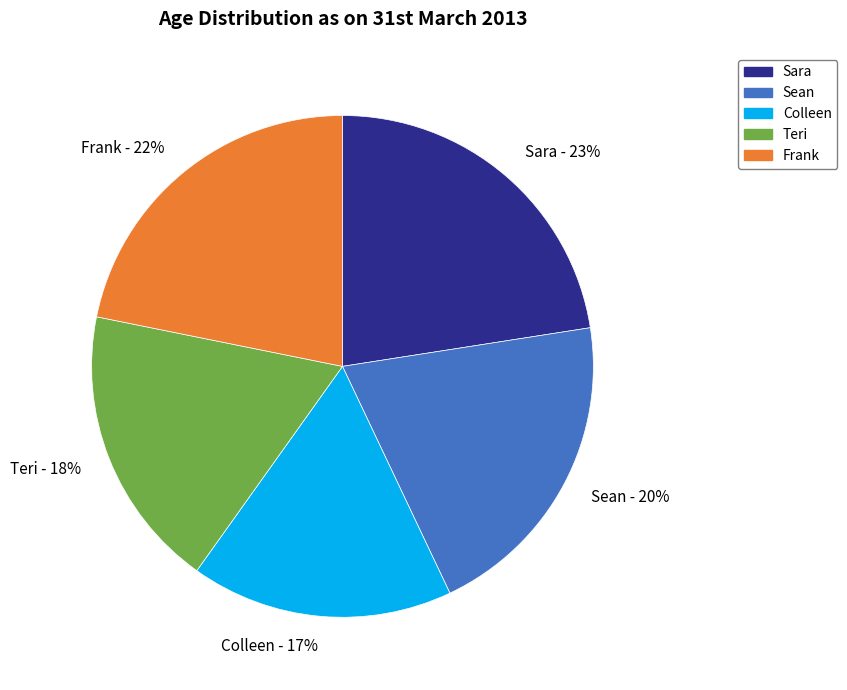

What is the largest slice in the pie chart?

Sara